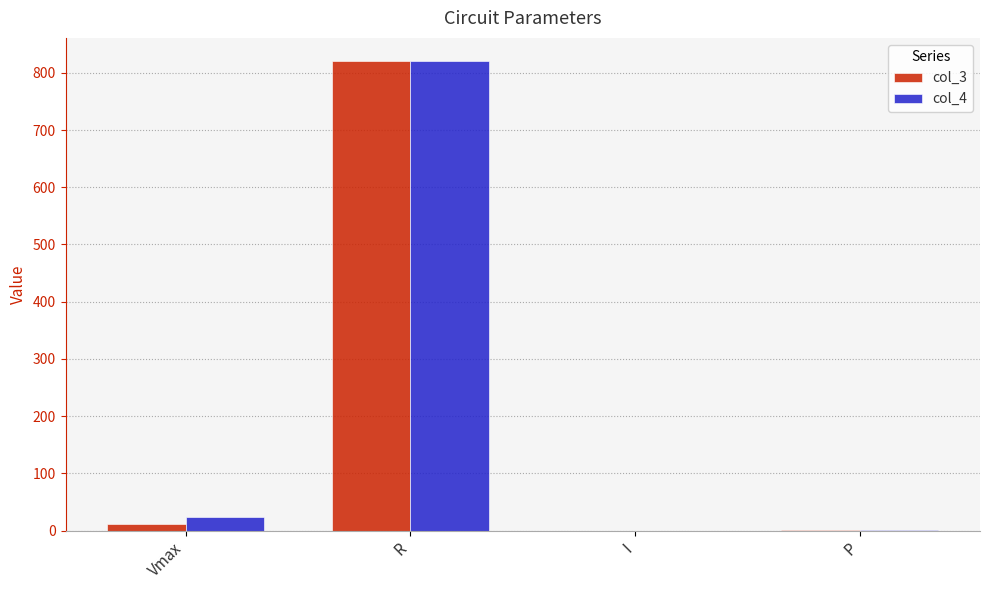

Are the bars horizontal?

No